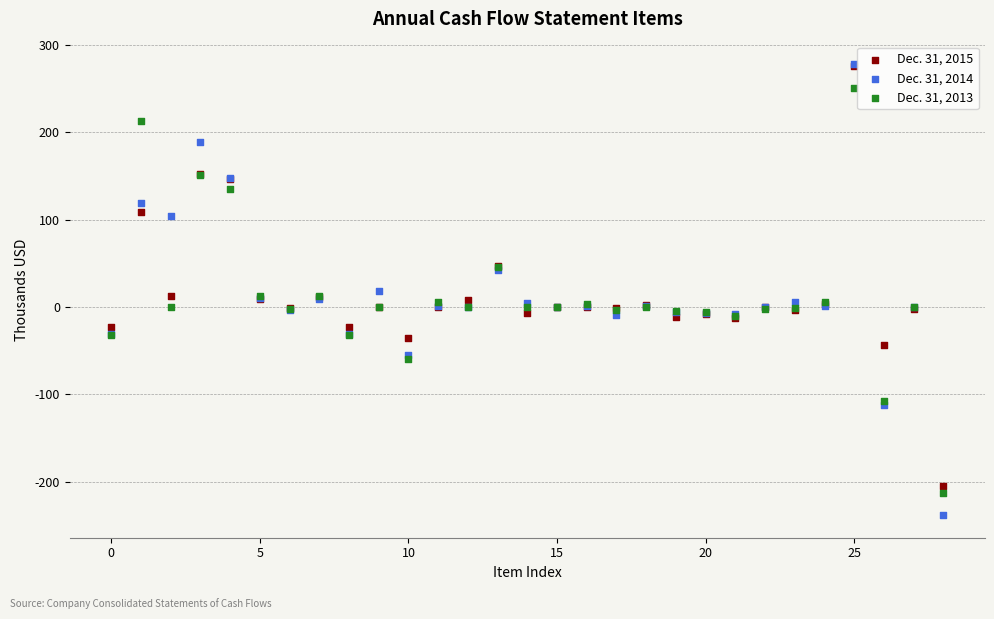

What are all the series names shown in the legend?

Dec. 31, 2015, Dec. 31, 2014, Dec. 31, 2013